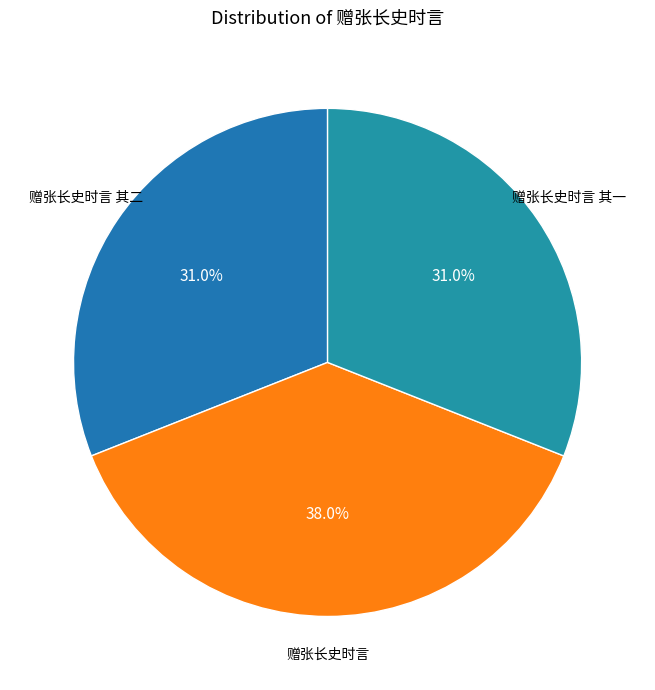

Is there a majority slice in this chart?

No